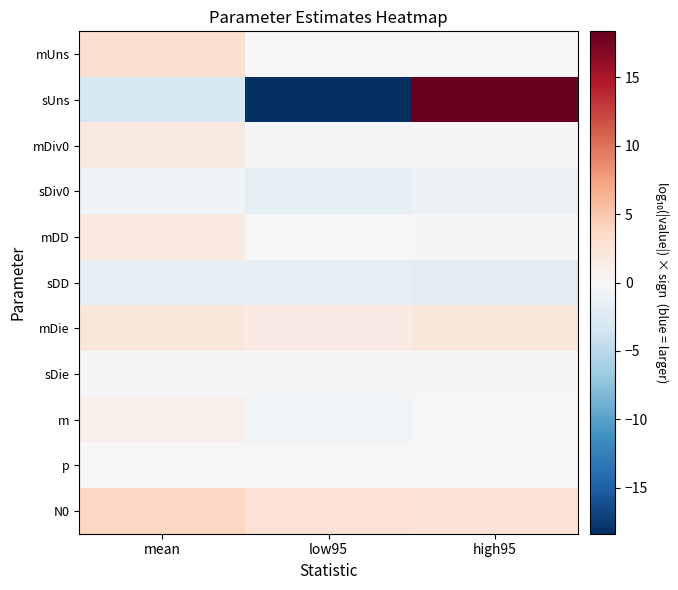

Between mean and low95, which series saw the biggest shift?

sUns